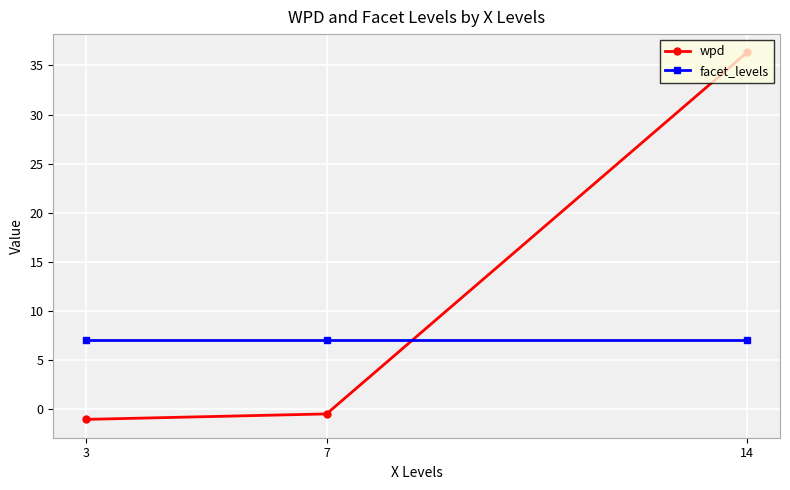

Is it true that facet_levels equals 7.0 at 3?

True